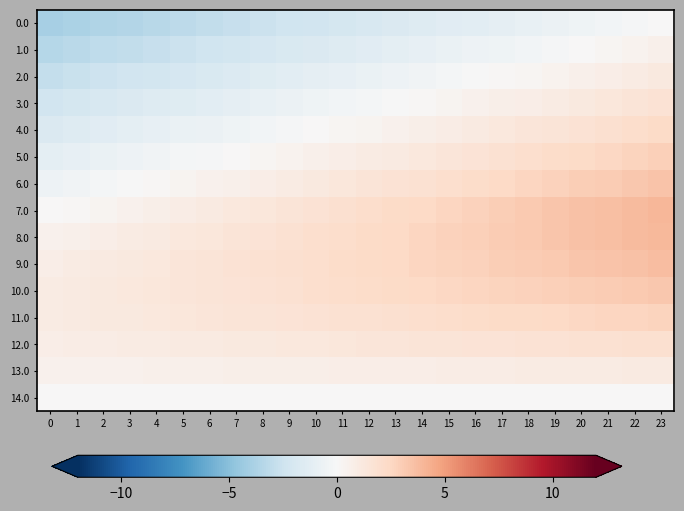

Reading right to left, extract all data points from this chart.

0.0: 23=0.0	22=-0.2	21=-0.3	20=-0.5	19=-0.7	18=-0.9	17=-1.0	16=-1.2	15=-1.4	14=-1.6	13=-1.7	12=-1.9	11=-2.1	10=-2.3	9=-2.4	8=-2.6	7=-2.8	6=-3.0	5=-3.1	4=-3.3	3=-3.5	2=-3.6	1=-3.8	0=-4.0
1.0: 23=0.6	22=0.4	21=0.2	20=0.1	19=-0.1	18=-0.3	17=-0.5	16=-0.7	15=-0.8	14=-1.0	13=-1.2	12=-1.3	11=-1.5	10=-1.7	9=-1.9	8=-2.0	7=-2.2	6=-2.4	5=-2.6	4=-2.7	3=-2.9	2=-3.1	1=-3.2	0=-3.4
2.0: 23=1.1	22=1.0	21=0.8	20=0.6	19=0.5	18=0.3	17=0.1	16=-0.1	15=-0.2	14=-0.4	13=-0.6	12=-0.8	11=-0.9	10=-1.1	9=-1.3	8=-1.5	7=-1.6	6=-1.8	5=-2.0	4=-2.2	3=-2.3	2=-2.5	1=-2.7	0=-2.9
3.0: 23=1.7	22=1.5	21=1.4	20=1.2	19=1.0	18=0.8	17=0.7	16=0.5	15=0.3	14=0.1	13=-0.0	12=-0.2	11=-0.4	10=-0.6	9=-0.7	8=-0.9	7=-1.1	6=-1.2	5=-1.4	4=-1.6	3=-1.8	2=-1.9	1=-2.1	0=-2.3
4.0: 23=2.3	22=2.1	21=1.9	20=1.8	19=1.6	18=1.4	17=1.2	16=1.1	15=0.9	14=0.7	13=0.6	12=0.4	11=0.2	10=0.0	9=-0.1	8=-0.3	7=-0.5	6=-0.7	5=-0.8	4=-1.0	3=-1.2	2=-1.4	1=-1.5	0=-1.7
5.0: 23=2.9	22=2.7	21=2.5	20=2.3	19=2.2	18=2.0	17=1.8	16=1.6	15=1.5	14=1.3	13=1.1	12=0.9	11=0.8	10=0.6	9=0.4	8=0.2	7=0.1	6=-0.1	5=-0.3	4=-0.5	3=-0.6	2=-0.8	1=-1.0	0=-1.1
6.0: 23=3.4	22=3.2	21=3.1	20=2.9	19=2.7	18=2.6	17=2.4	16=2.2	15=2.0	14=1.9	13=1.7	12=1.5	11=1.3	10=1.2	9=1.0	8=0.8	7=0.7	6=0.5	5=0.3	4=0.1	3=-0.1	2=-0.2	1=-0.4	0=-0.6
7.0: 23=4.0	22=3.8	21=3.6	20=3.5	19=3.3	18=3.1	17=3.0	16=2.8	15=2.6	14=2.4	13=2.3	12=2.1	11=1.9	10=1.7	9=1.6	8=1.4	7=1.2	6=1.0	5=0.9	4=0.7	3=0.5	2=0.3	1=0.2	0=0.0
8.0: 23=3.9	22=3.8	21=3.6	20=3.5	19=3.3	18=3.2	17=3.0	16=2.9	15=2.7	14=2.6	13=2.4	12=2.3	11=2.1	10=2.0	9=1.8	8=1.7	7=1.5	6=1.4	5=1.2	4=1.1	3=0.9	2=0.8	1=0.6	0=0.5
9.0: 23=3.7	22=3.5	21=3.4	20=3.3	19=3.2	18=3.0	17=2.9	16=2.8	15=2.7	14=2.6	13=2.4	12=2.3	11=2.2	10=2.1	9=1.9	8=1.8	7=1.7	6=1.6	5=1.4	4=1.3	3=1.2	2=1.1	1=0.9	0=0.8
10.0: 23=3.3	22=3.2	21=3.1	20=3.0	19=2.9	18=2.8	17=2.7	16=2.6	15=2.5	14=2.4	13=2.3	12=2.2	11=2.1	10=2.0	9=1.9	8=1.8	7=1.7	6=1.6	5=1.5	4=1.4	3=1.3	2=1.2	1=1.1	0=1.0
11.0: 23=2.7	22=2.6	21=2.5	20=2.5	19=2.4	18=2.3	17=2.2	16=2.2	15=2.1	14=2.0	13=1.9	12=1.9	11=1.8	10=1.7	9=1.6	8=1.6	7=1.5	6=1.4	5=1.4	4=1.3	3=1.2	2=1.1	1=1.1	0=1.0
12.0: 23=2.0	22=1.9	21=1.9	20=1.8	19=1.8	18=1.7	17=1.7	16=1.6	15=1.6	14=1.5	13=1.5	12=1.4	11=1.4	10=1.3	9=1.3	8=1.2	7=1.2	6=1.1	5=1.1	4=1.0	3=1.0	2=0.9	1=0.9	0=0.8
13.0: 23=1.1	22=1.0	21=1.0	20=1.0	19=1.0	18=0.9	17=0.9	16=0.9	15=0.9	14=0.8	13=0.8	12=0.8	11=0.8	10=0.7	9=0.7	8=0.7	7=0.7	6=0.6	5=0.6	4=0.6	3=0.6	2=0.5	1=0.5	0=0.5
14.0: 23=0.0	22=0.0	21=0.0	20=0.0	19=0.0	18=0.0	17=0.0	16=0.0	15=0.0	14=0.0	13=0.0	12=0.0	11=0.0	10=0.0	9=0.0	8=0.0	7=0.0	6=0.0	5=0.0	4=0.0	3=0.0	2=0.0	1=0.0	0=0.0